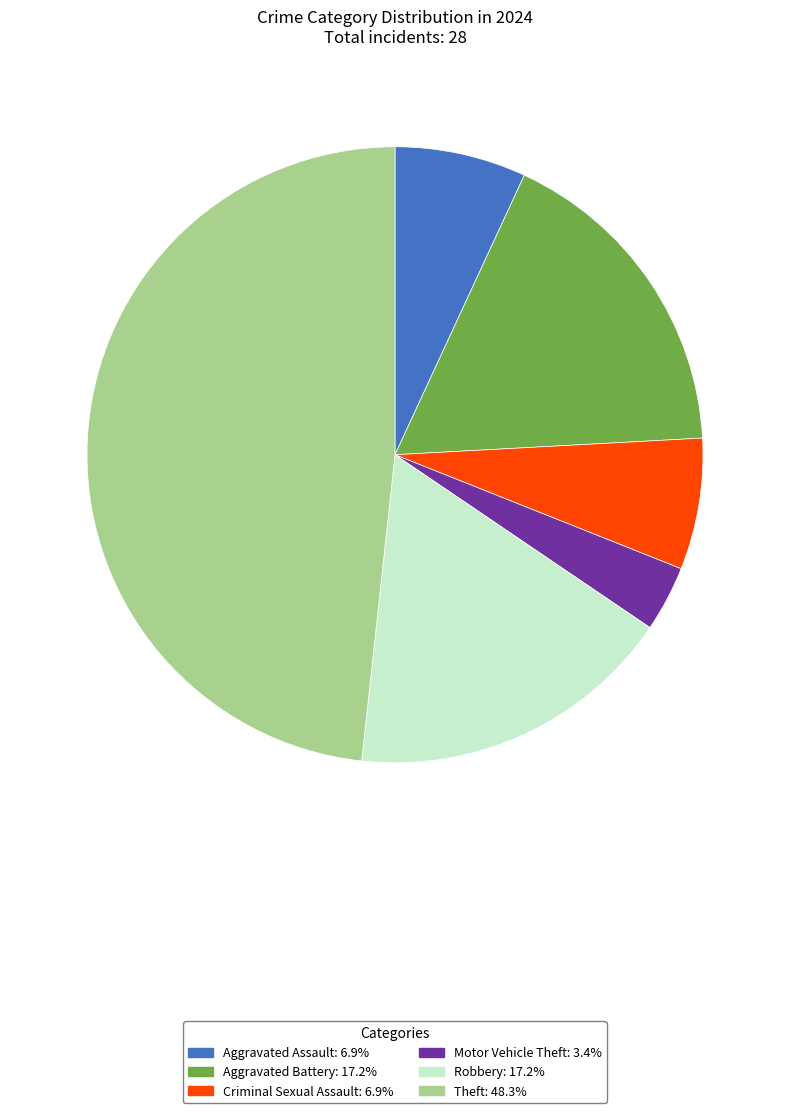

What is the ratio of the value at Aggravated Battery to the value at Aggravated Assault?

2.5